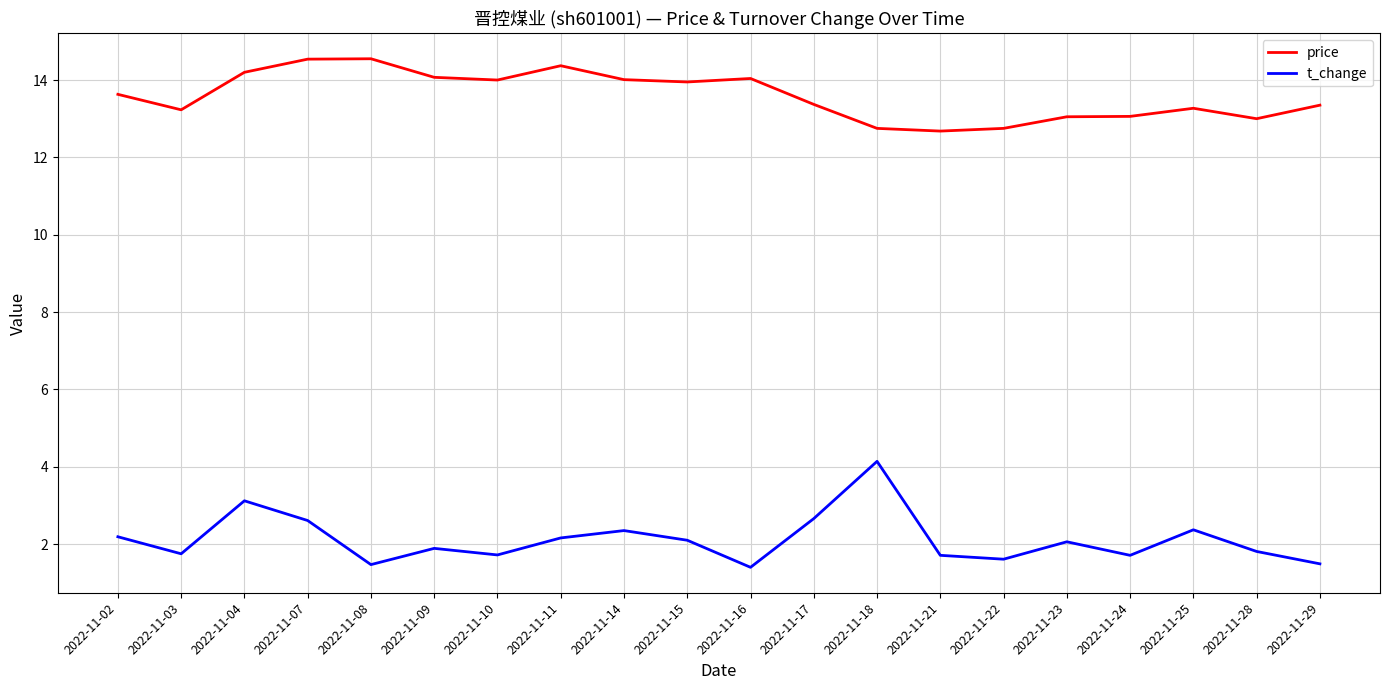

What value does the price series have at 2022-11-18?

12.8